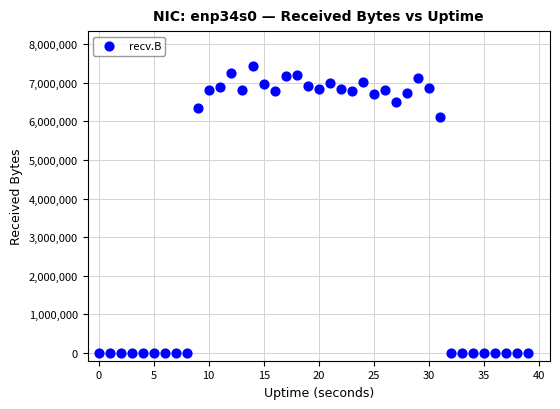

What is the range of Y values (max minus min)?

7443765